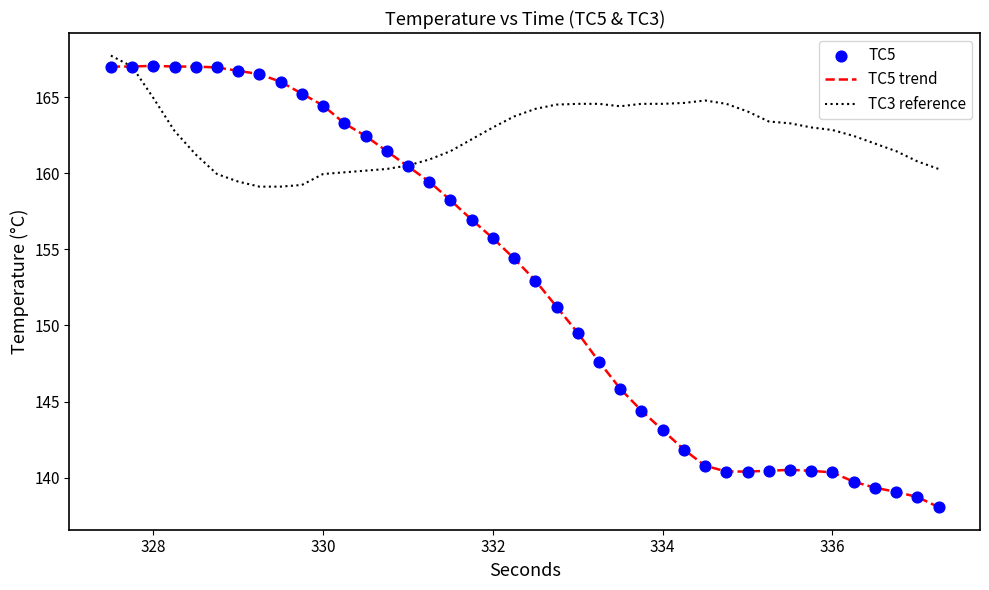

Which series has the widest spread of values?

TC5 trend